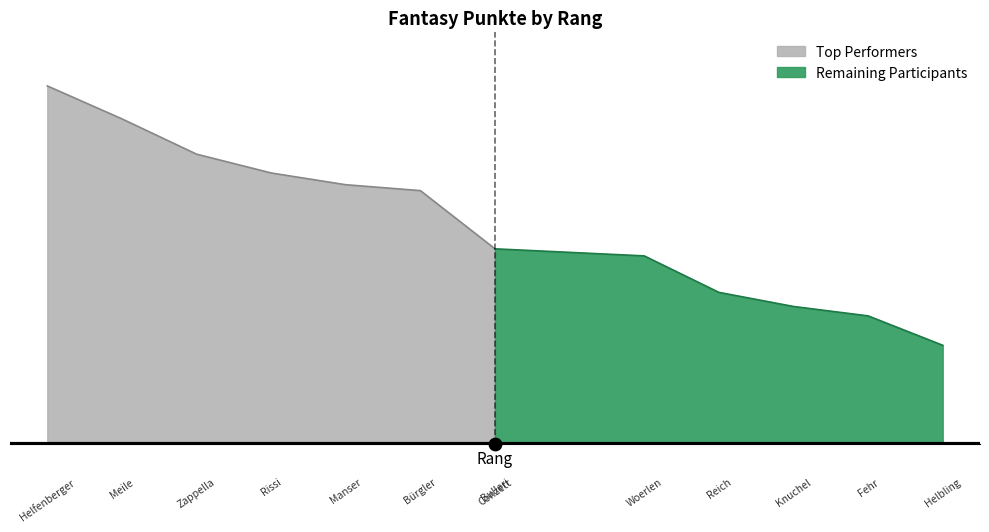

Approximately how many times larger is the value at Knuchel compared to Fehr?

1.1